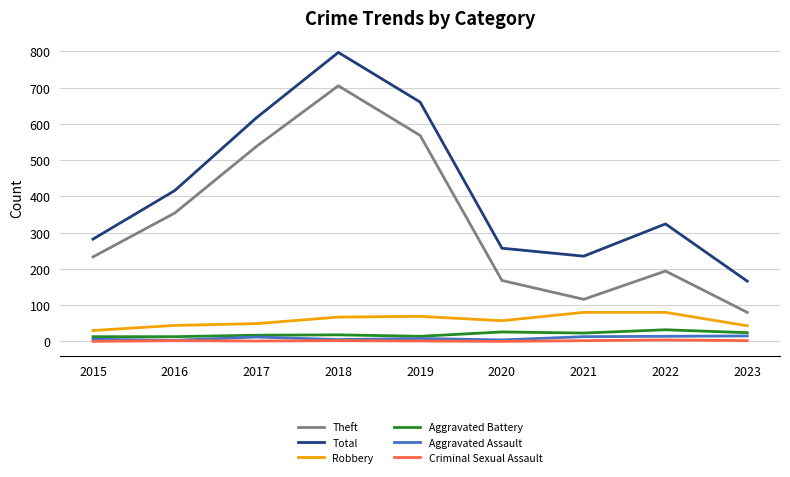

Where is the first local maximum for Total?

2018